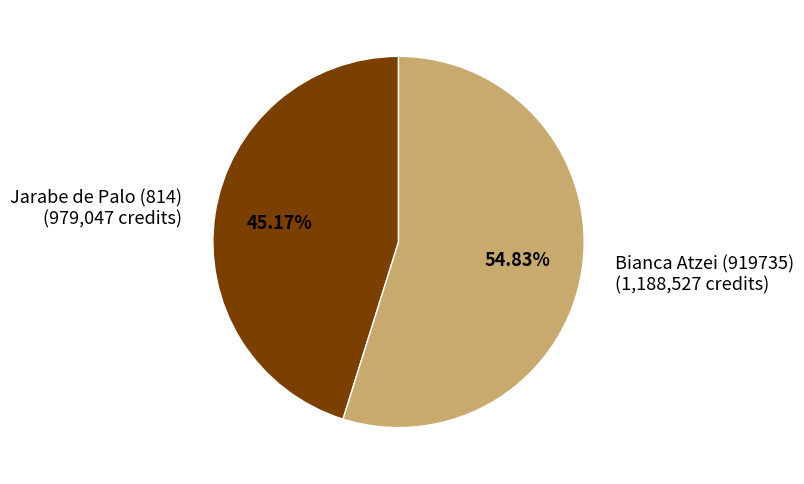

To the nearest percent, what is the difference between the Bianca Atzei (919735) and Jarabe de Palo (814) slice percentages?

10%